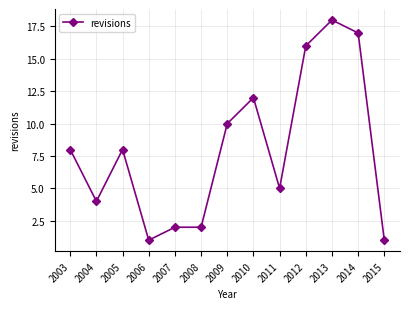

True or false: the data has more than 2 interior local peaks.

True